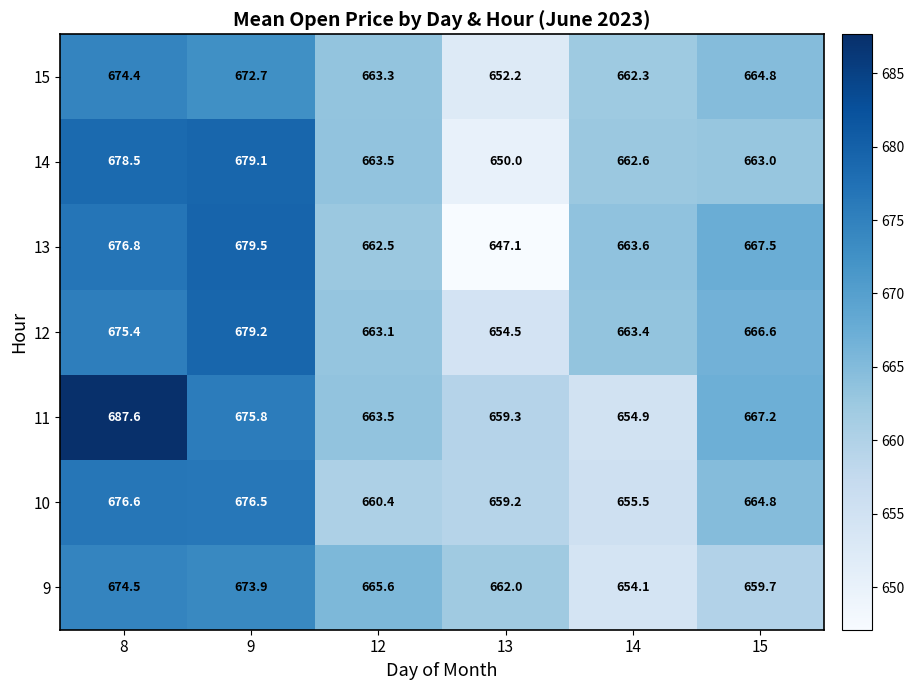

What is the total value across all series at 9?

4736.7